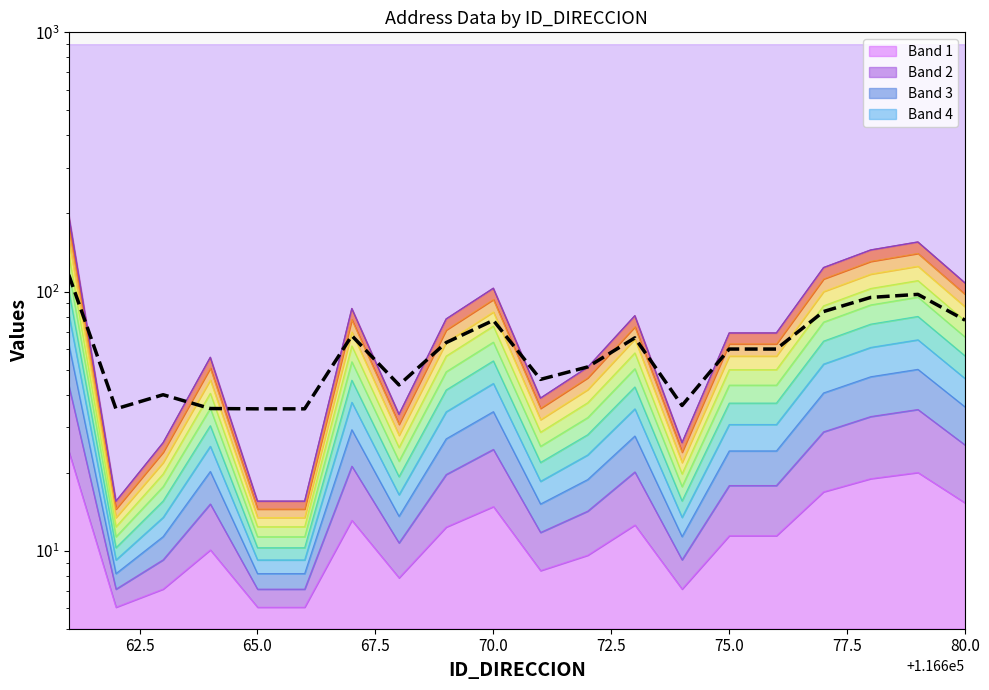

True or false: there are more than 2 points higher than both neighbors.

True